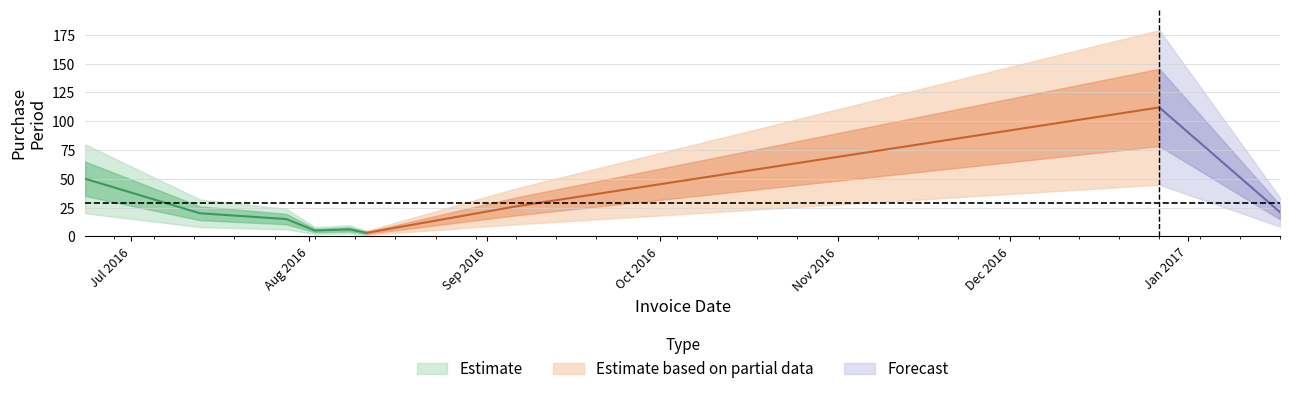

Where is the first local maximum?

2016-08-08